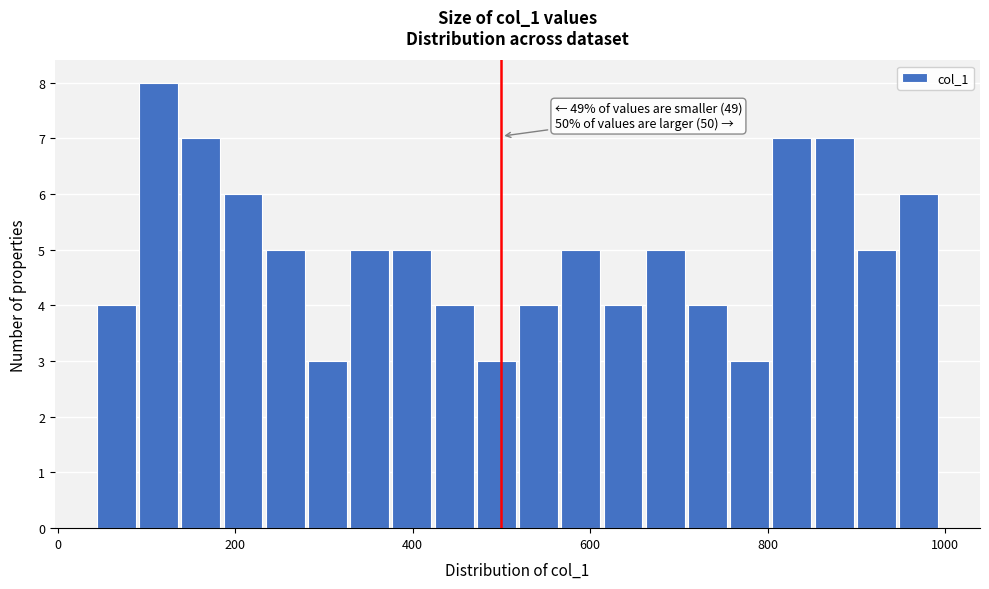

Read against the x-axis, roughly where is the centre of the tallest bar?

120